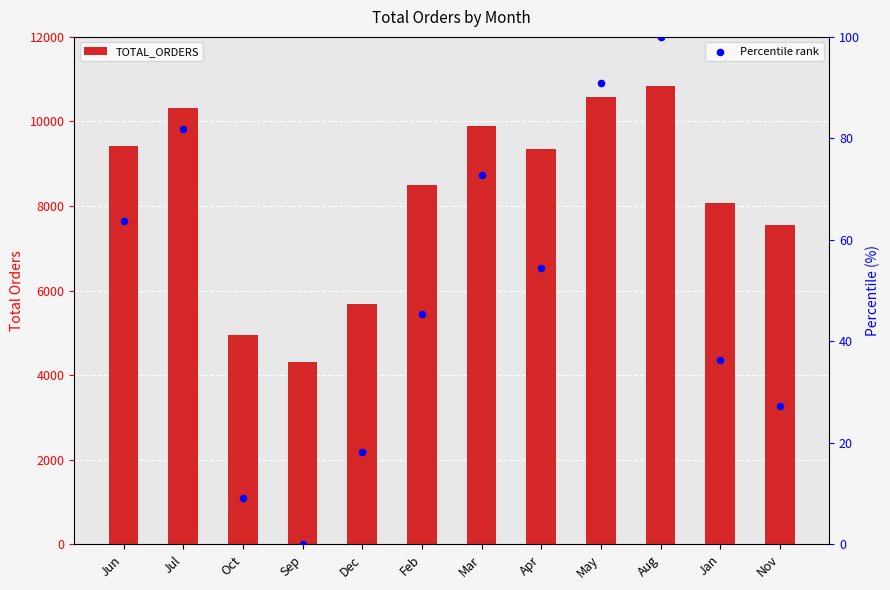

Which series contains the lowest Y value?

Percentile rank